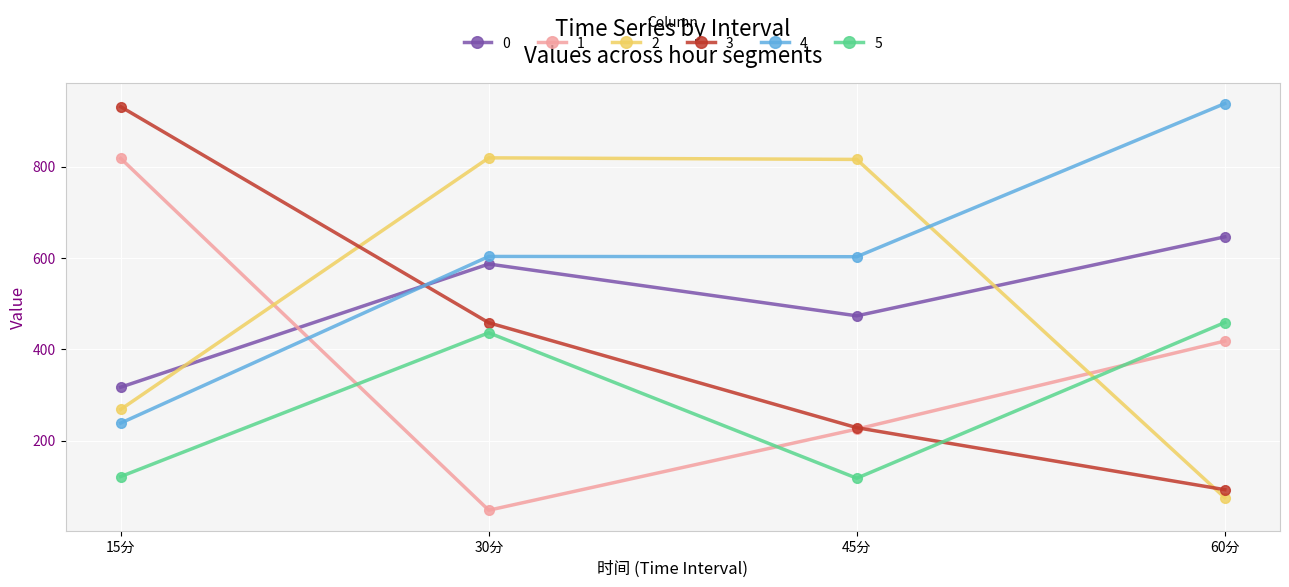

Between 15分 and 60分, which series saw the biggest shift?

3